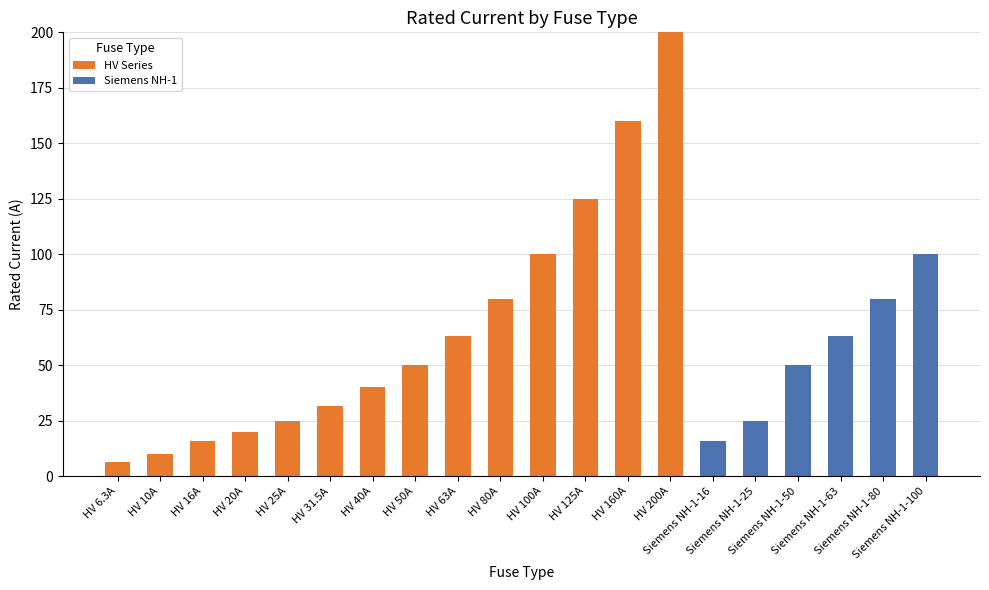

How many series are shown in this chart?

2